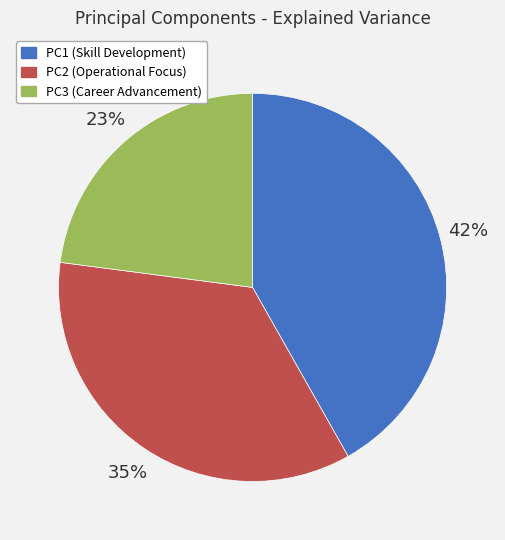

To the nearest percent, what percentage of the pie is PC2 (Operational Focus)?

35%